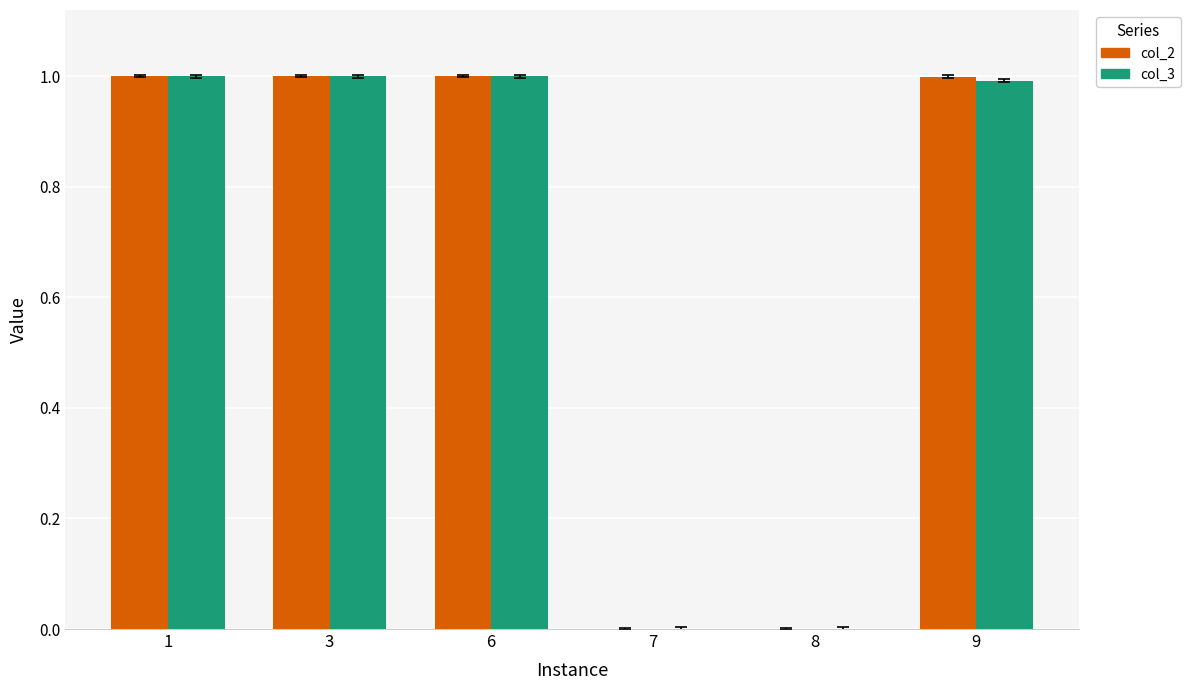

What is the sum of all col_3 values?

4.0